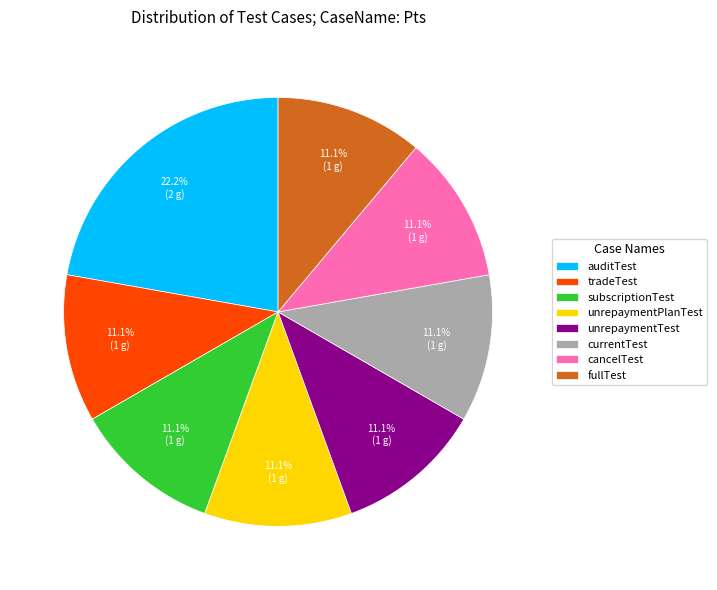

Count the number of slices in the pie.

8